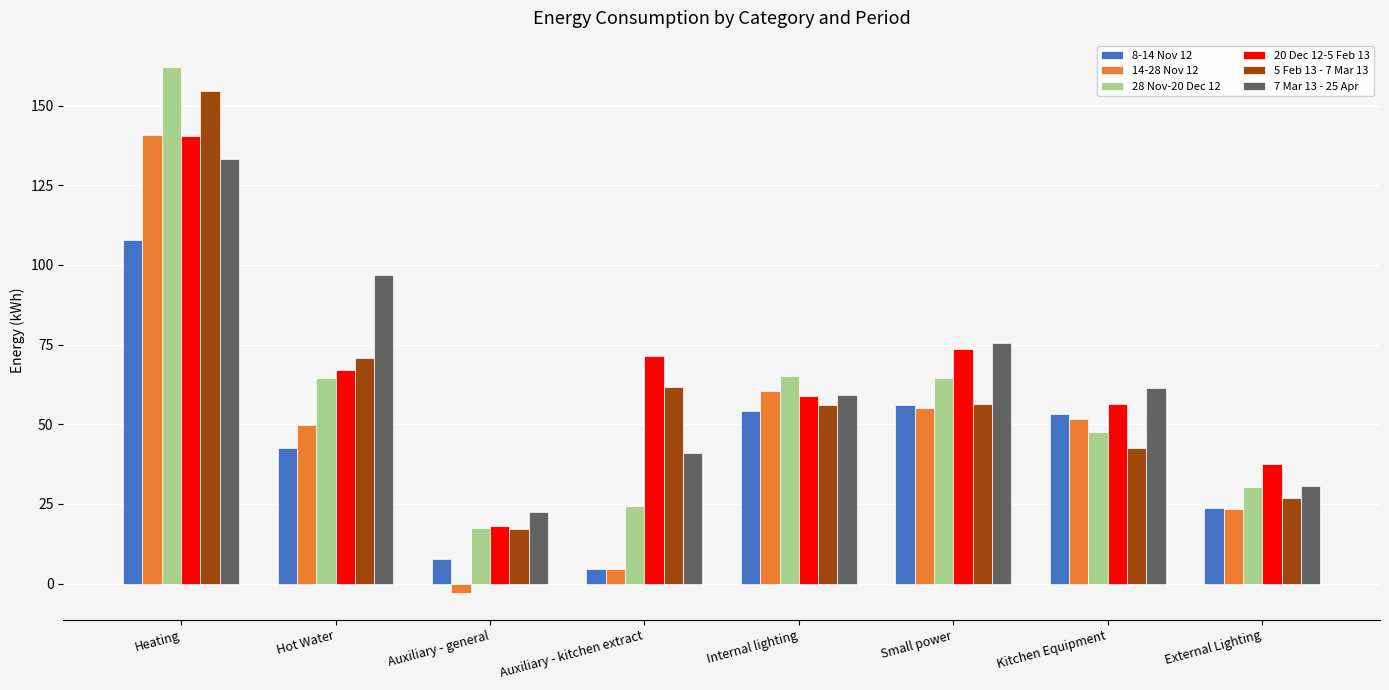

What is the average value of the 8-14 Nov 12 series?

43.7